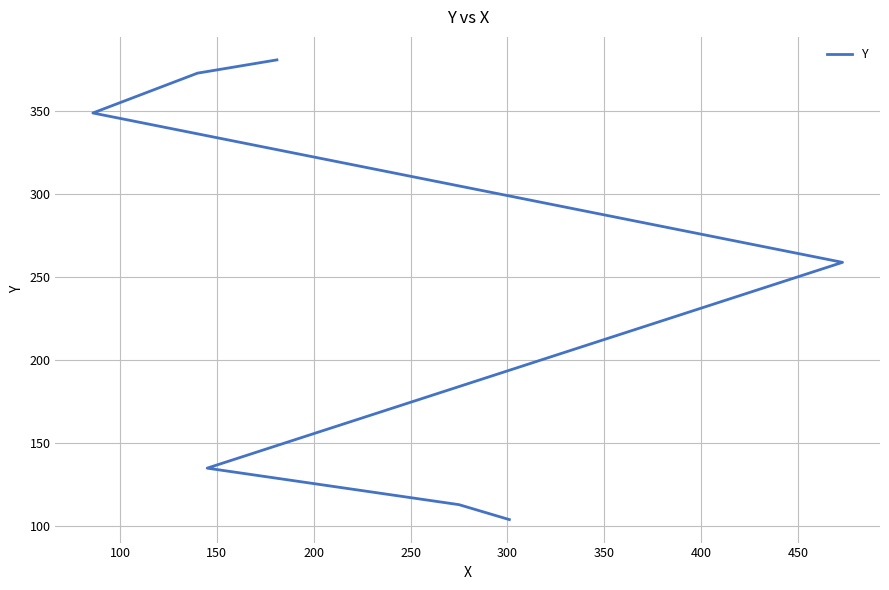

How many values exceed 259?

3